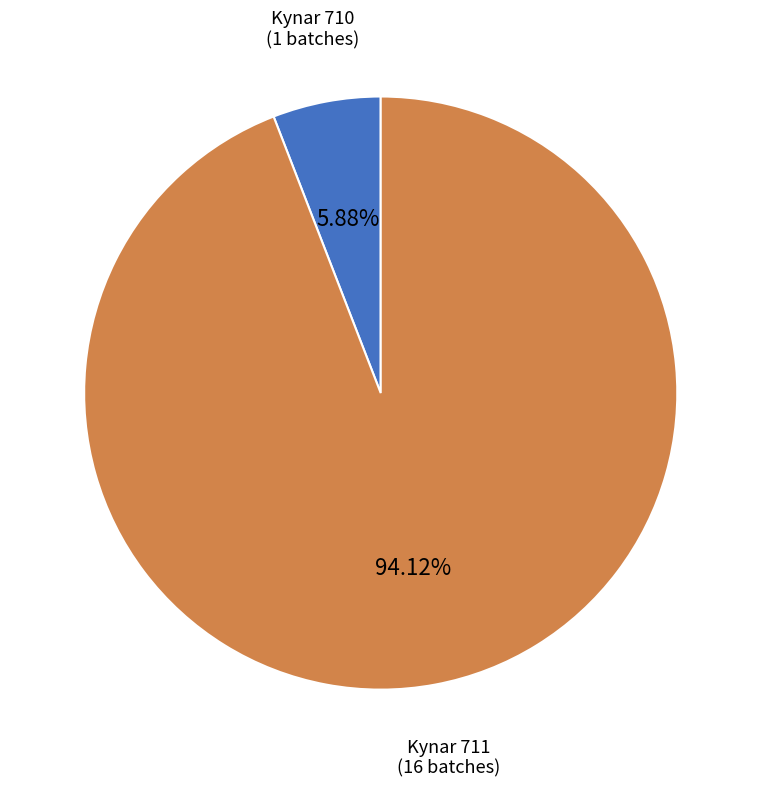

Rank the categories by value from highest to lowest.

Kynar 711, Kynar 710